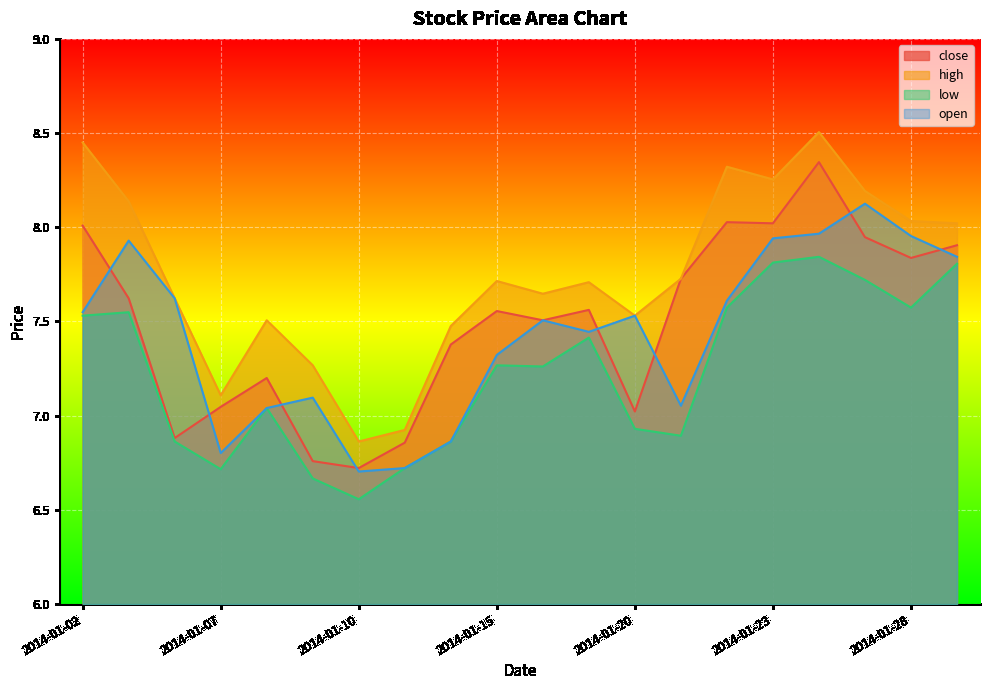

Which category has the lowest value in the low series?

2014-01-10